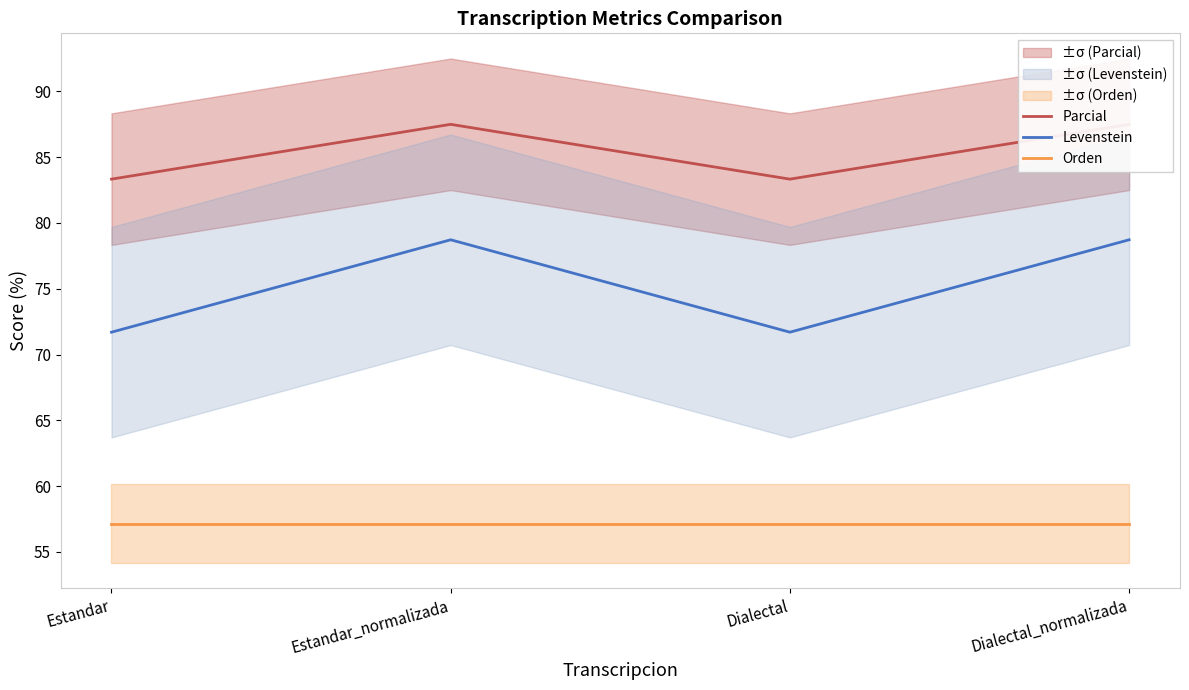

At which label is Parcial closest to 85?

Estandar